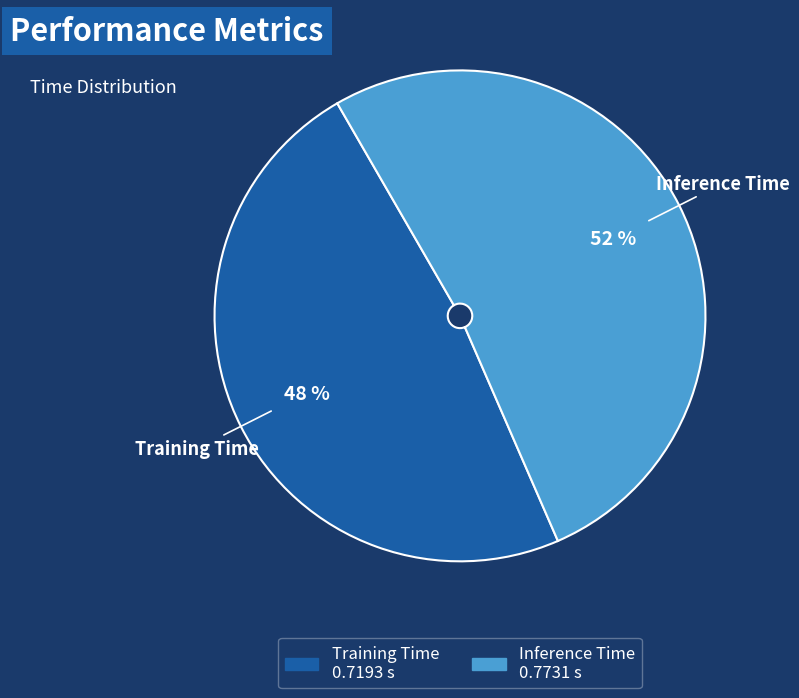

To the nearest percent, what is the difference between the largest and smallest slice percentages?

4%